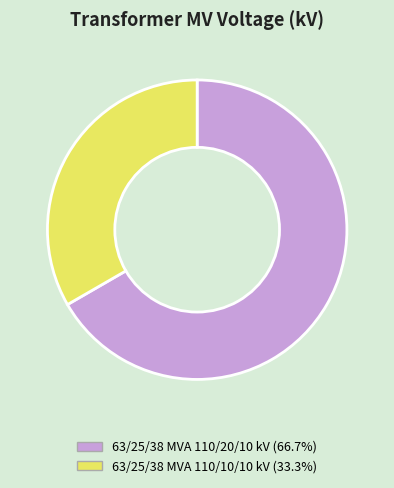

Which category accounts for the majority?

63/25/38 MVA 110/20/10 kV